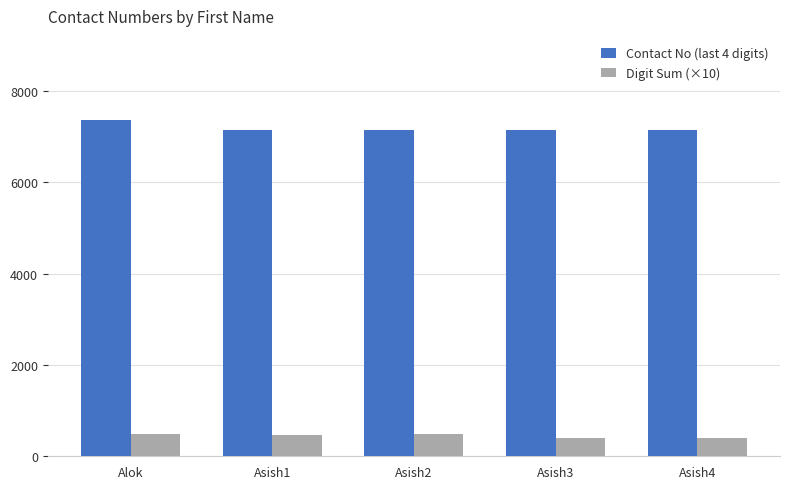

Where does the Contact No (last 4 digits) series first go above 7150?

Alok